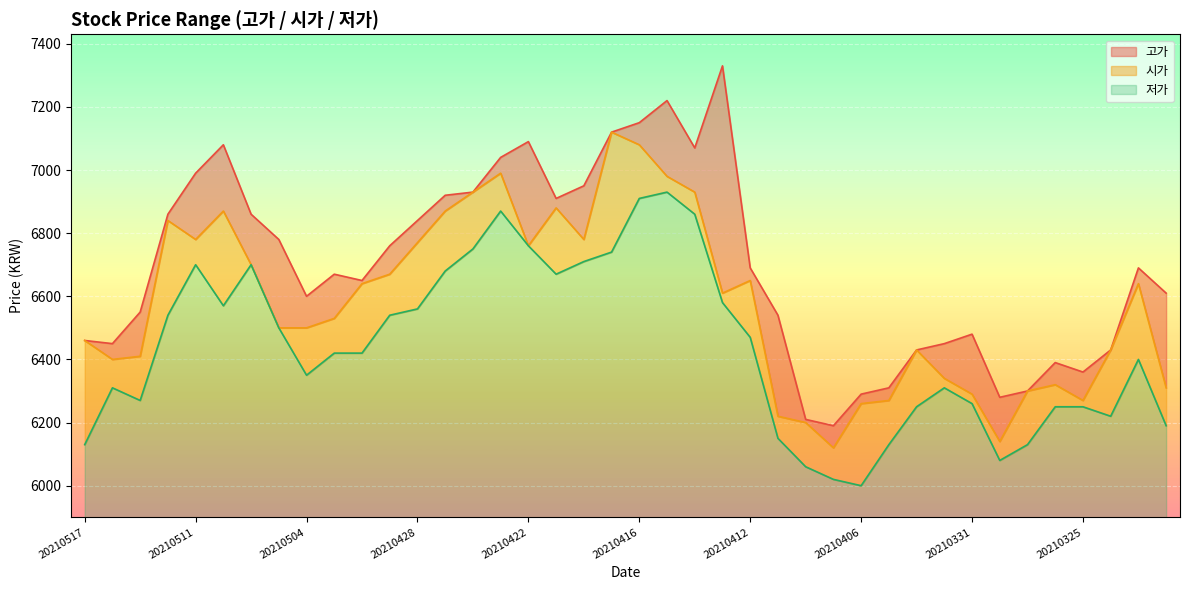

What is the average value of the 저가 series?

541